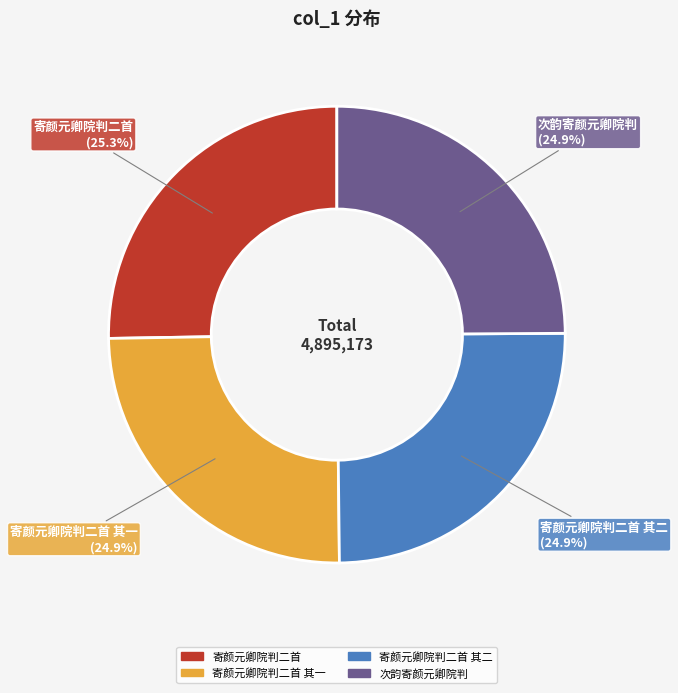

Does any single category account for the majority?

No